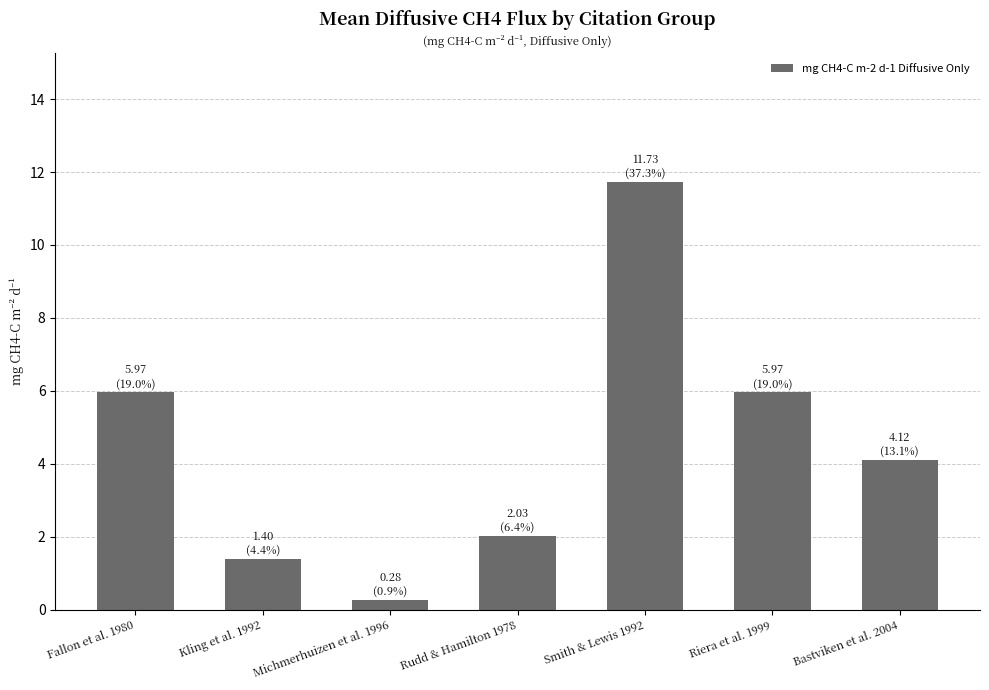

True or false: the data shows 4.1 at Bastviken et al. 2004.

True